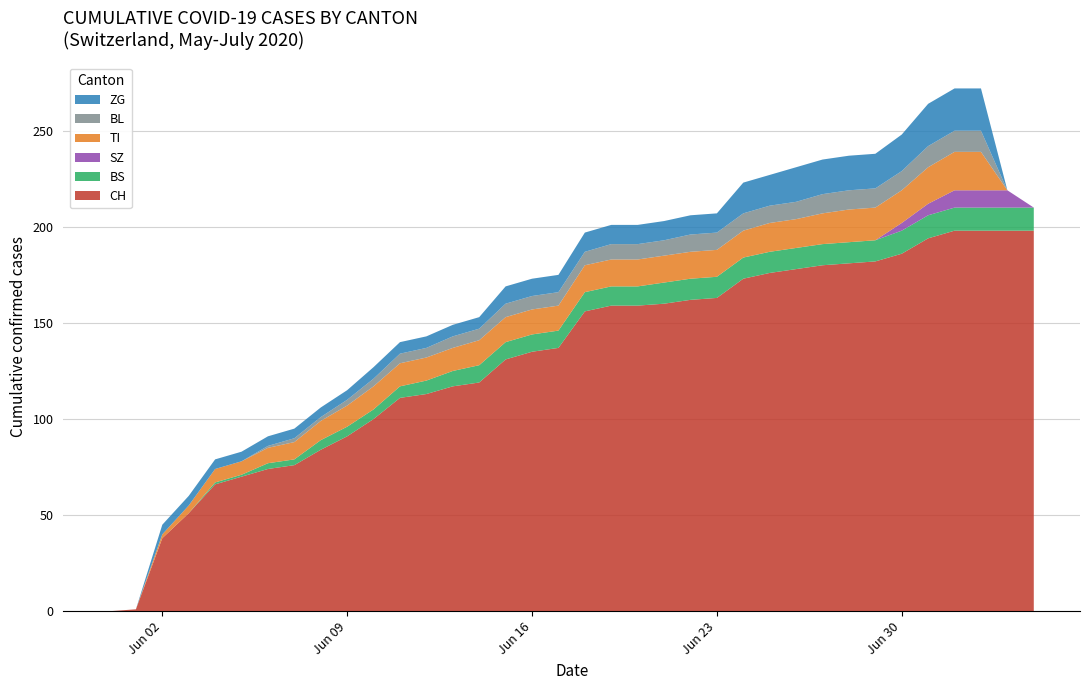

Reading left to right, what are all the values shown in this chart?

CH: 2020-05-31=0	2020-06-01=1	2020-06-02=38	2020-06-03=51	2020-06-04=66	2020-06-05=70	2020-06-06=74	2020-06-07=76	2020-06-08=84	2020-06-09=91	2020-06-10=100	2020-06-11=111	2020-06-12=113	2020-06-13=117	2020-06-14=119	2020-06-15=131	2020-06-16=135	2020-06-17=137	2020-06-18=156	2020-06-19=159	2020-06-20=159	2020-06-21=160	2020-06-22=162	2020-06-23=163	2020-06-24=173	2020-06-25=176	2020-06-26=178	2020-06-27=180	2020-06-28=181	2020-06-29=182	2020-06-30=186	2020-07-01=194	2020-07-02=198	2020-07-03=198	2020-07-04=198	2020-07-05=198
BS: 2020-05-31=0	2020-06-01=0	2020-06-02=0	2020-06-03=0	2020-06-04=1	2020-06-05=1	2020-06-06=3	2020-06-07=3	2020-06-08=5	2020-06-09=5	2020-06-10=5	2020-06-11=6	2020-06-12=7	2020-06-13=8	2020-06-14=9	2020-06-15=9	2020-06-16=9	2020-06-17=9	2020-06-18=10	2020-06-19=10	2020-06-20=10	2020-06-21=11	2020-06-22=11	2020-06-23=11	2020-06-24=11	2020-06-25=11	2020-06-26=11	2020-06-27=11	2020-06-28=11	2020-06-29=11	2020-06-30=12	2020-07-01=12	2020-07-02=12	2020-07-03=12	2020-07-04=12	2020-07-05=12
SZ: 2020-05-31=0	2020-06-01=0	2020-06-02=0	2020-06-03=0	2020-06-04=0	2020-06-05=0	2020-06-06=0	2020-06-07=0	2020-06-08=0	2020-06-09=0	2020-06-10=0	2020-06-11=0	2020-06-12=0	2020-06-13=0	2020-06-14=0	2020-06-15=0	2020-06-16=0	2020-06-17=0	2020-06-18=0	2020-06-19=0	2020-06-20=0	2020-06-21=0	2020-06-22=0	2020-06-23=0	2020-06-24=0	2020-06-25=0	2020-06-26=0	2020-06-27=0	2020-06-28=0	2020-06-29=0	2020-06-30=4	2020-07-01=6	2020-07-02=9	2020-07-03=9	2020-07-04=9	2020-07-05=0
TI: 2020-05-31=0	2020-06-01=0	2020-06-02=2	2020-06-03=4	2020-06-04=7	2020-06-05=7	2020-06-06=8	2020-06-07=9	2020-06-08=10	2020-06-09=11	2020-06-10=12	2020-06-11=12	2020-06-12=12	2020-06-13=12	2020-06-14=13	2020-06-15=13	2020-06-16=13	2020-06-17=13	2020-06-18=14	2020-06-19=14	2020-06-20=14	2020-06-21=14	2020-06-22=14	2020-06-23=14	2020-06-24=14	2020-06-25=15	2020-06-26=15	2020-06-27=16	2020-06-28=17	2020-06-29=17	2020-06-30=17	2020-07-01=19	2020-07-02=20	2020-07-03=20	2020-07-04=0	2020-07-05=0
BL: 2020-05-31=0	2020-06-01=0	2020-06-02=0	2020-06-03=0	2020-06-04=0	2020-06-05=0	2020-06-06=1	2020-06-07=2	2020-06-08=2	2020-06-09=3	2020-06-10=4	2020-06-11=5	2020-06-12=5	2020-06-13=6	2020-06-14=6	2020-06-15=7	2020-06-16=7	2020-06-17=7	2020-06-18=7	2020-06-19=8	2020-06-20=8	2020-06-21=8	2020-06-22=9	2020-06-23=9	2020-06-24=9	2020-06-25=9	2020-06-26=9	2020-06-27=10	2020-06-28=10	2020-06-29=10	2020-06-30=10	2020-07-01=11	2020-07-02=11	2020-07-03=11	2020-07-04=0	2020-07-05=0
ZG: 2020-05-31=0	2020-06-01=0	2020-06-02=5	2020-06-03=5	2020-06-04=5	2020-06-05=5	2020-06-06=5	2020-06-07=5	2020-06-08=5	2020-06-09=5	2020-06-10=6	2020-06-11=6	2020-06-12=6	2020-06-13=6	2020-06-14=6	2020-06-15=9	2020-06-16=9	2020-06-17=9	2020-06-18=10	2020-06-19=10	2020-06-20=10	2020-06-21=10	2020-06-22=10	2020-06-23=10	2020-06-24=16	2020-06-25=16	2020-06-26=18	2020-06-27=18	2020-06-28=18	2020-06-29=18	2020-06-30=19	2020-07-01=22	2020-07-02=22	2020-07-03=22	2020-07-04=0	2020-07-05=0